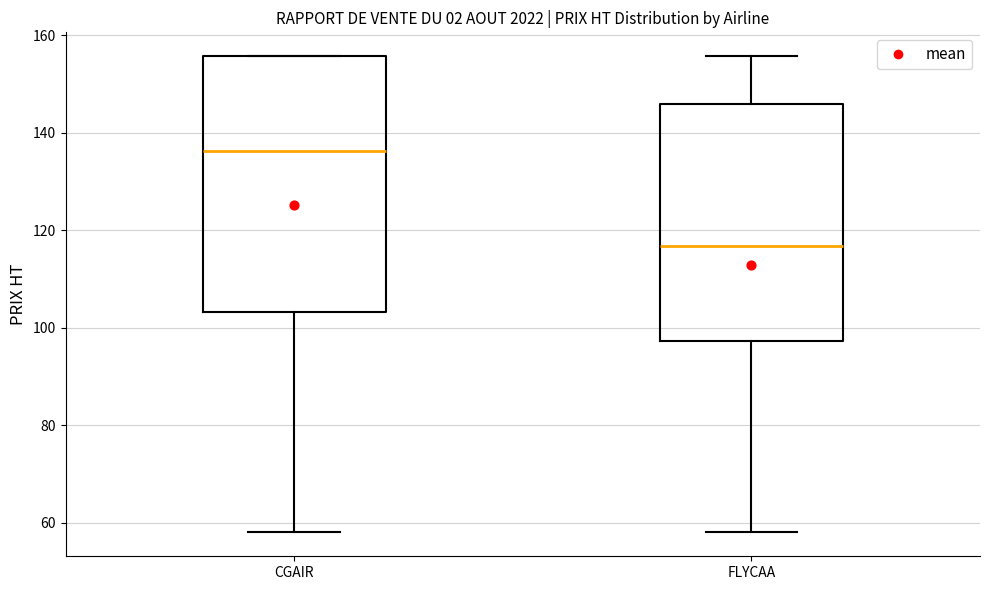

Where does the lower whisker of the box for CGAIR end on the y-axis? The values are not printed on the chart, so give them approximately, as read against the axis.

58